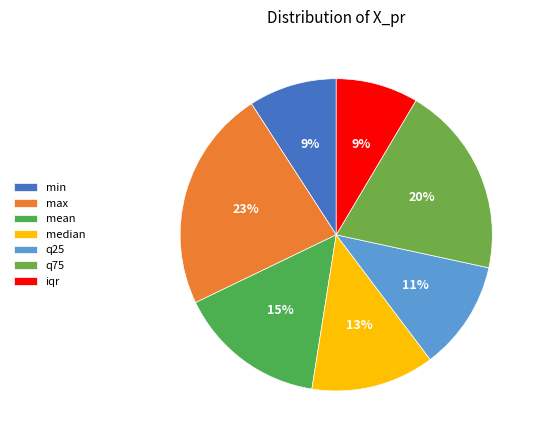

To the nearest percent, what is the average slice percentage?

14%